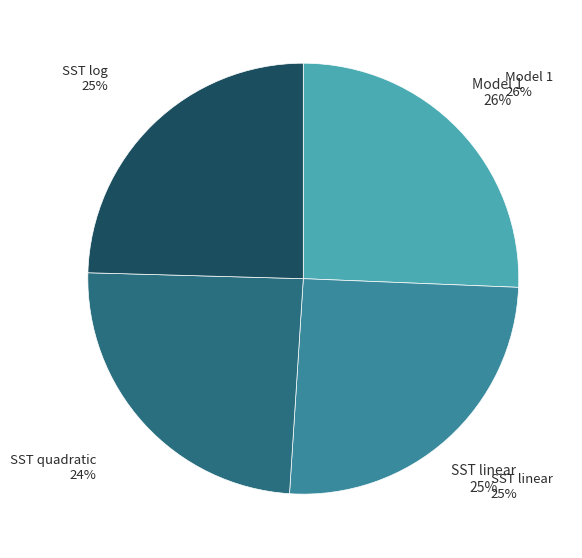

How much of the chart is everything except 1?

74.4%